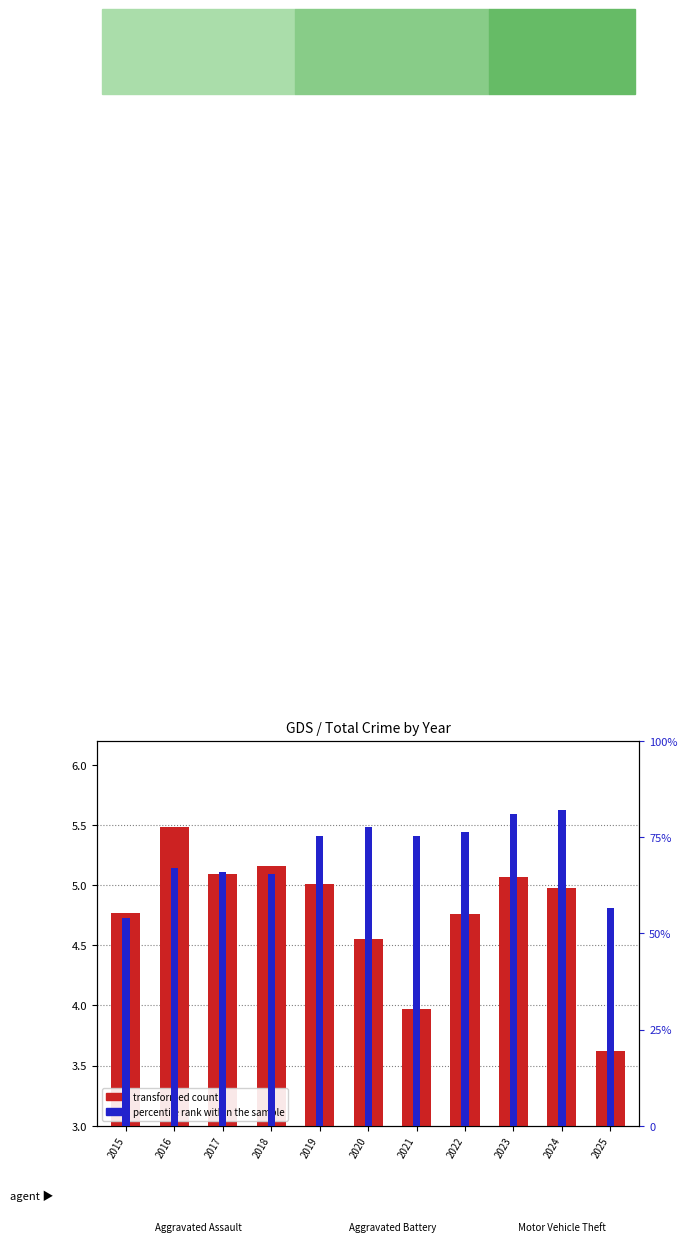

Does the chart contain stacked bars?

No